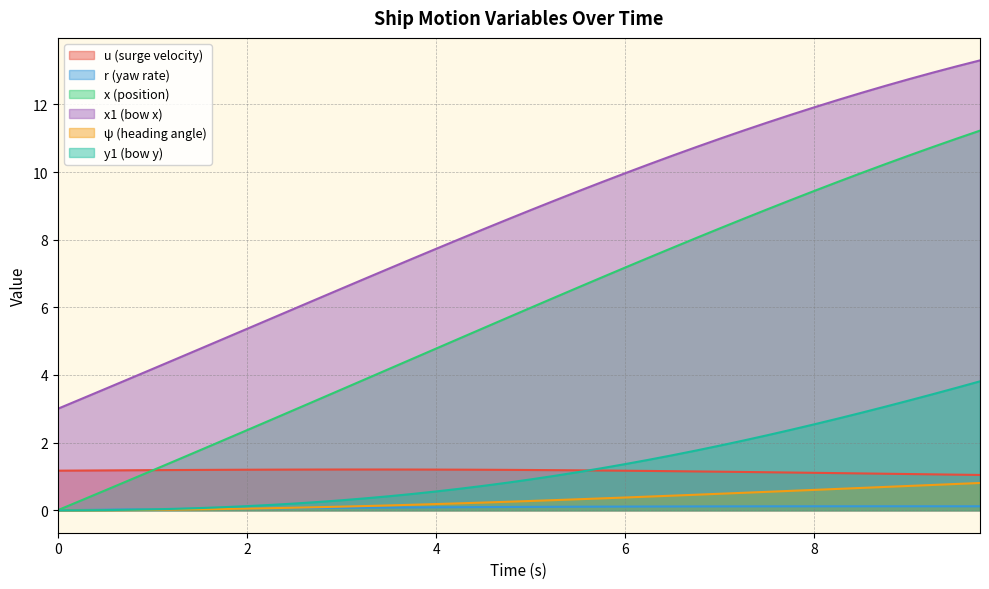

What is the sum of all x values?

230.6